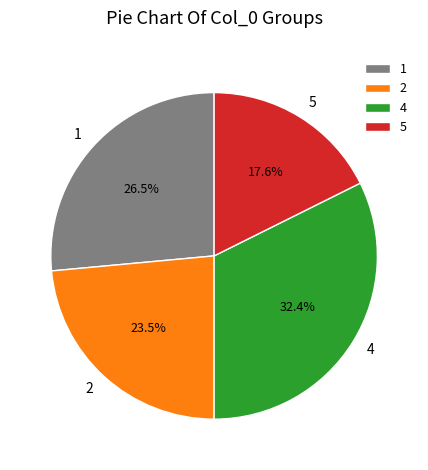

What is the ratio of the value at 1 to the value at 2?

1.1